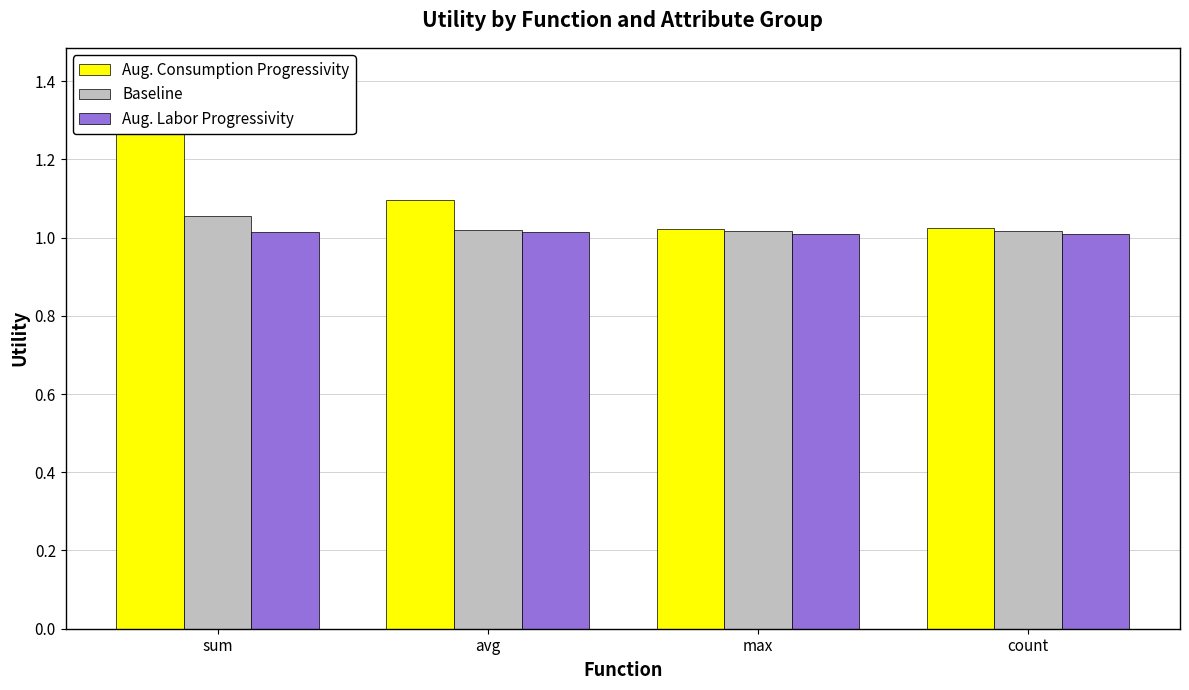

Is it true that Aug. Consumption Progressivity equals 1.0 at max?

True